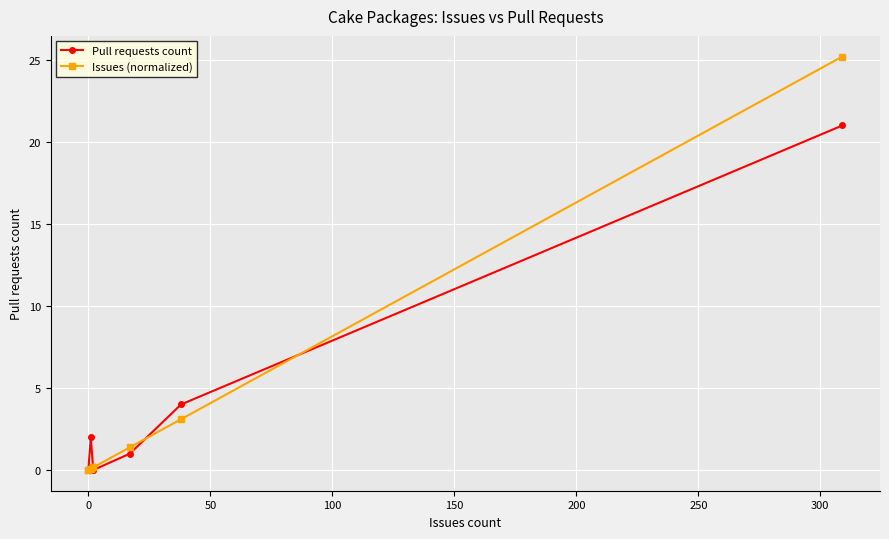

In Pull requests count, how many points are higher than both neighbors (excluding endpoints)?

1